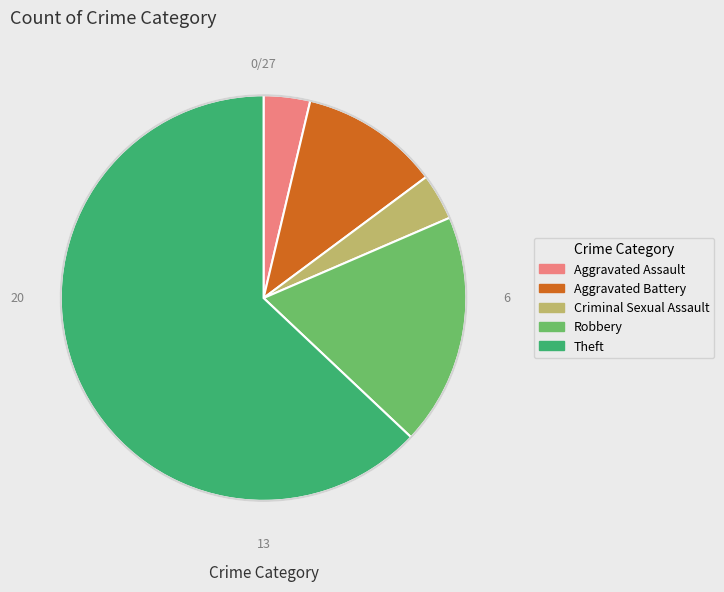

True or false: Theft accounts for 63% of the total.

True